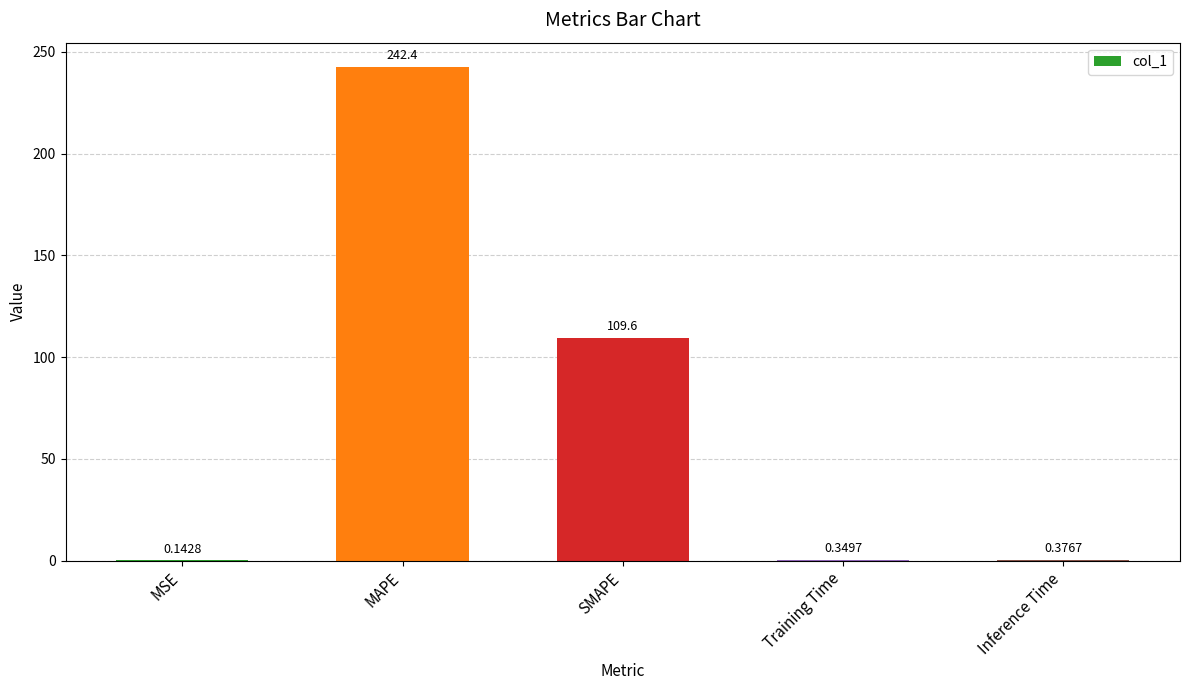

What is the ratio of the value at MAPE to the value at SMAPE?

2.2